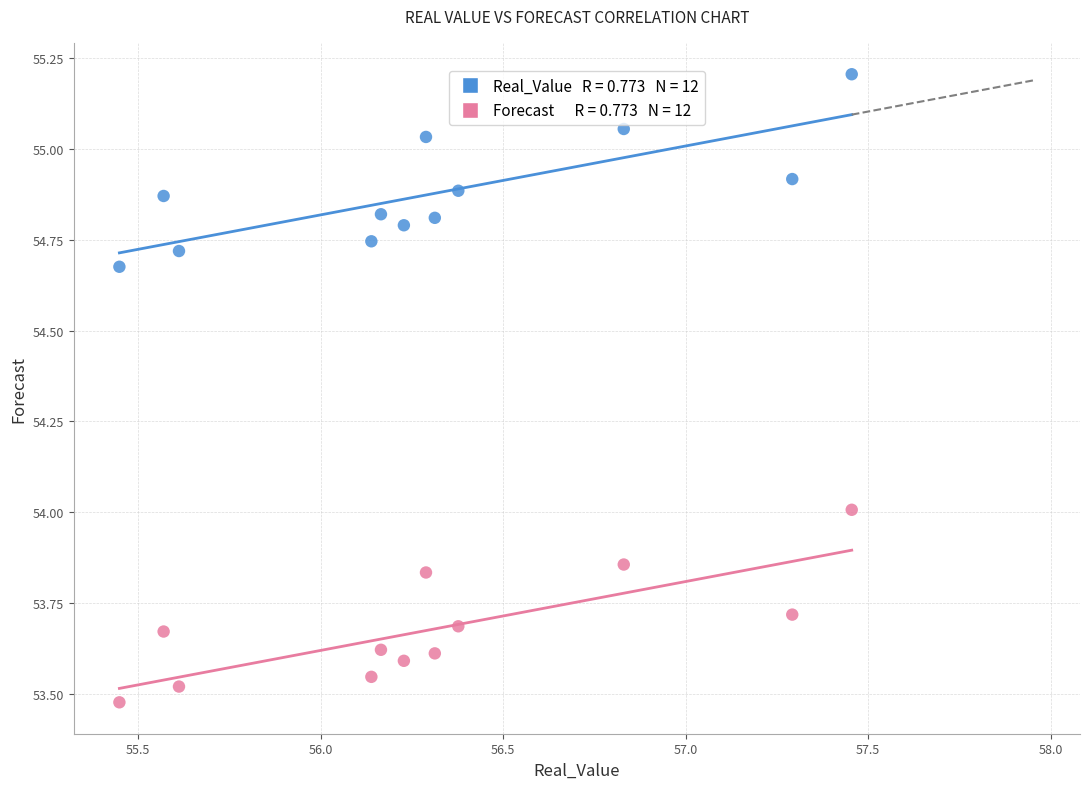

Across all data points, what is the range of X values (max minus min)?

2.0